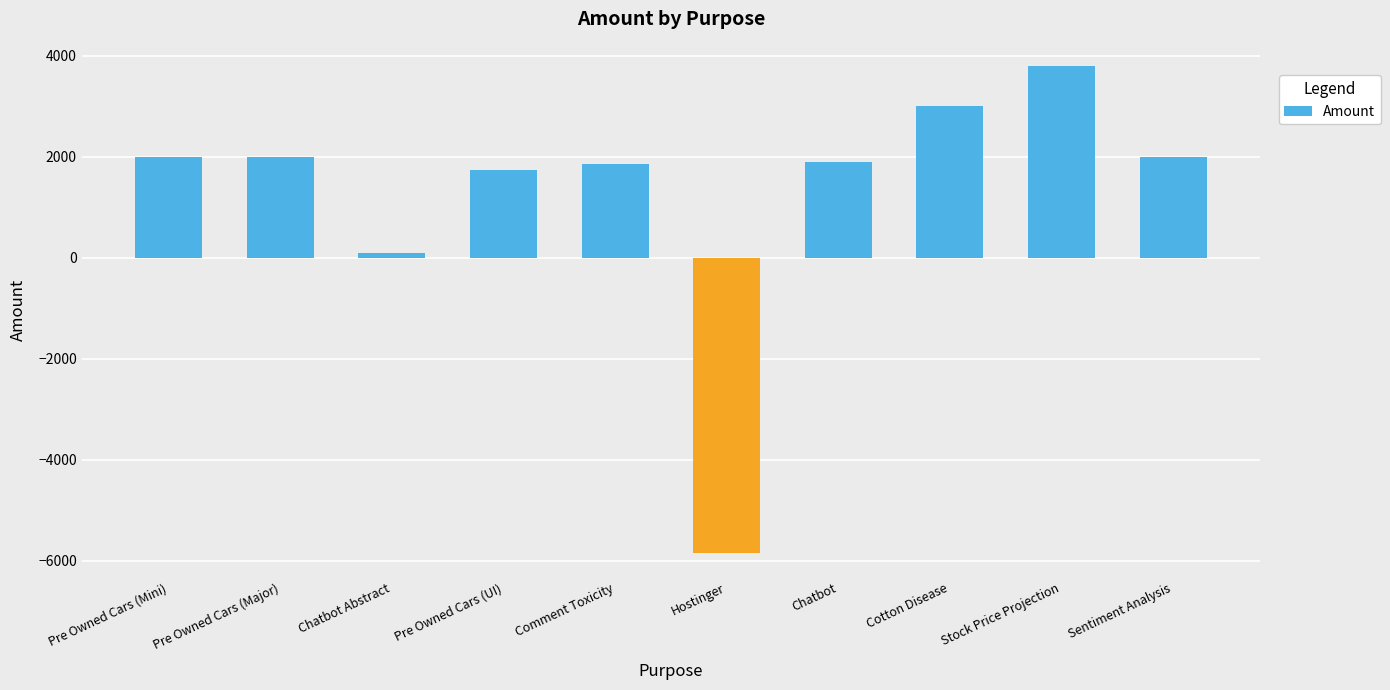

What is the label of the 3rd bar from the left?

Chatbot Abstract